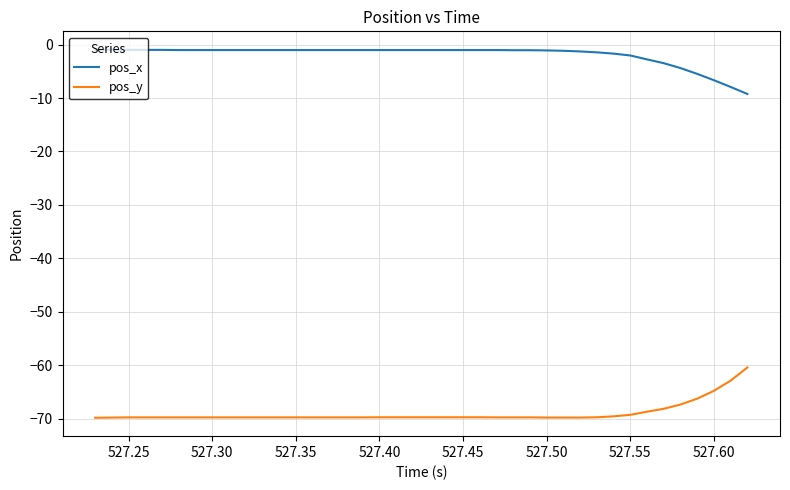

Which series has the largest total across all categories?

pos_x